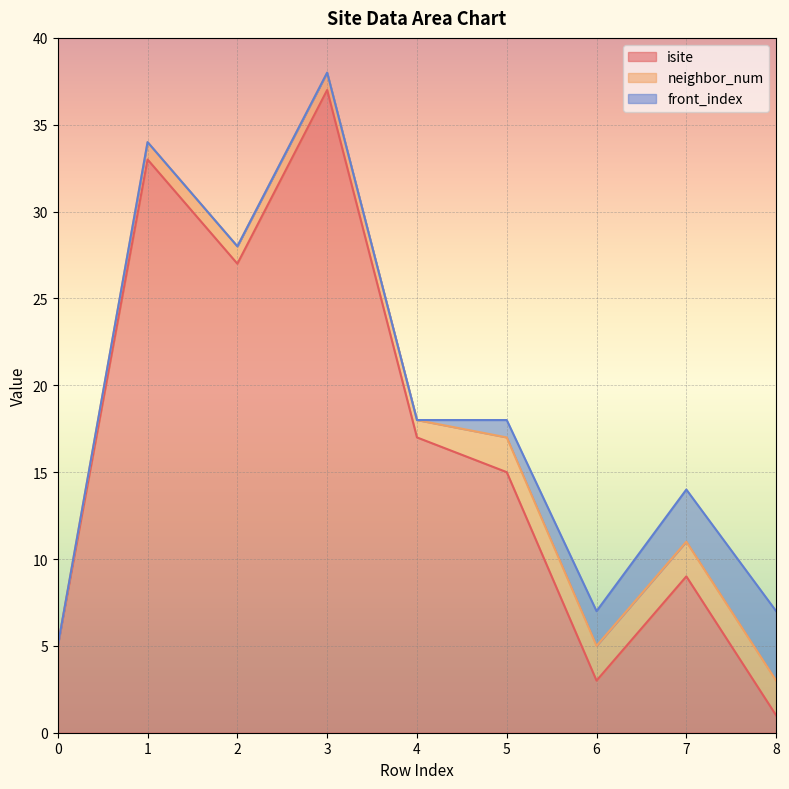

What is the value of the isite point at the 2nd from the left?

33